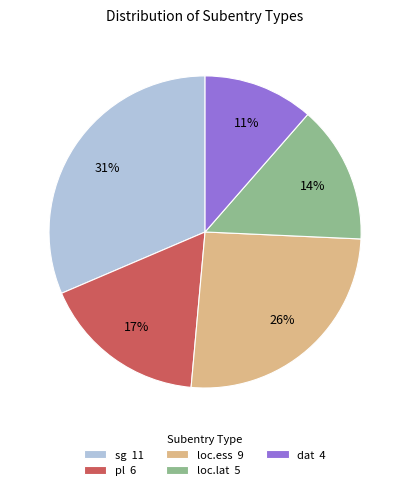

To the nearest percent, what is the difference between the largest and smallest slice percentages?

20%